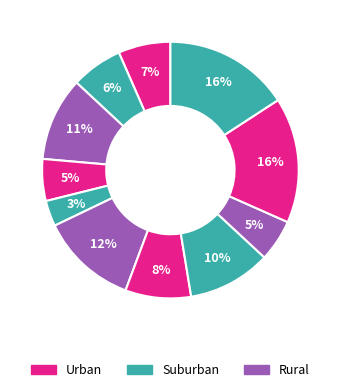

Rank the categories by value from highest to lowest.

10, 11, 6, 3, 8, 7, 1, 2, 4, 9, 5